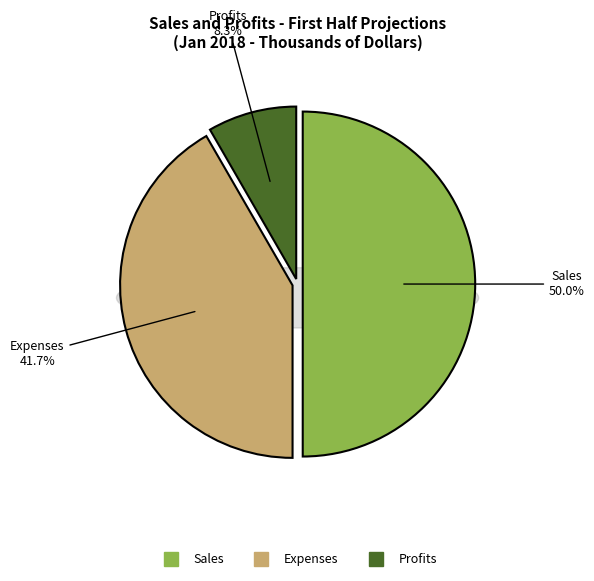

Does any single category account for the majority?

No